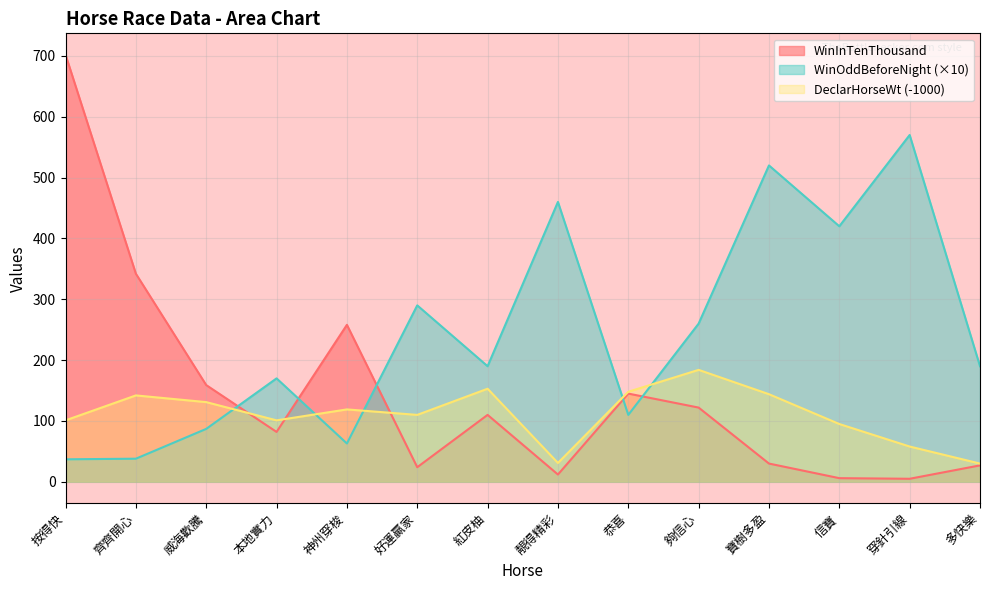

Which series has the widest spread of values?

WinInTenThousand